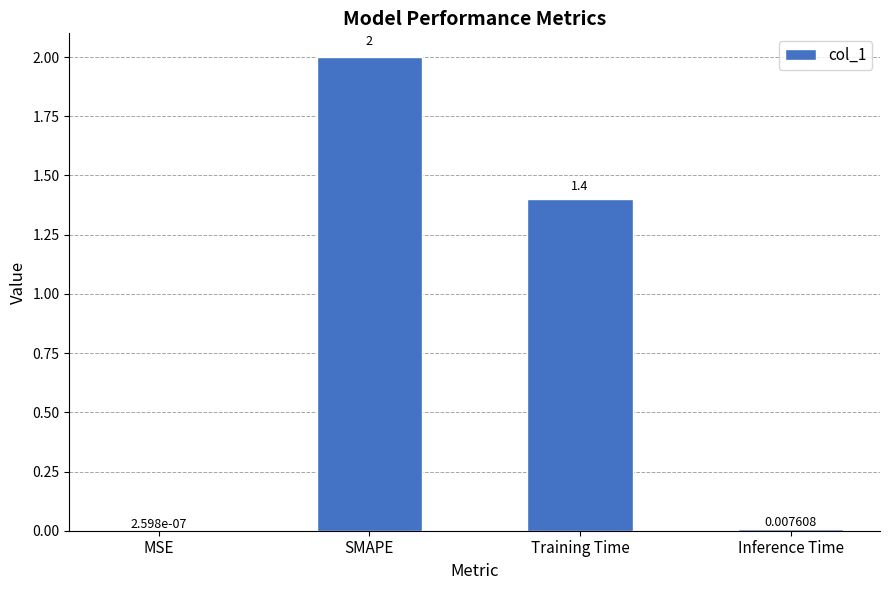

How many data points does each series have?

4